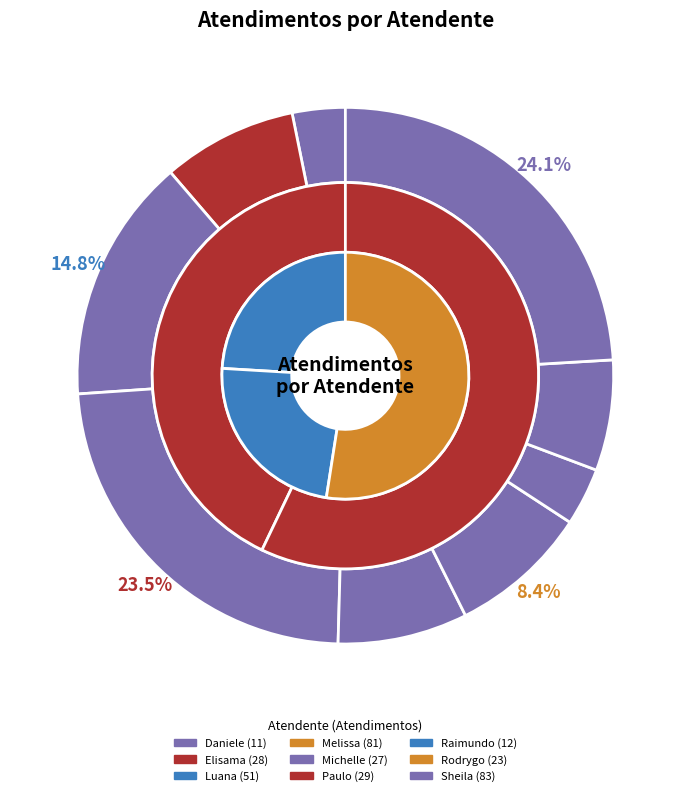

To the nearest percent, what is the difference between the Raimundo Francisco Taborda and Michelle Goncalves Mello slice percentages?

4%